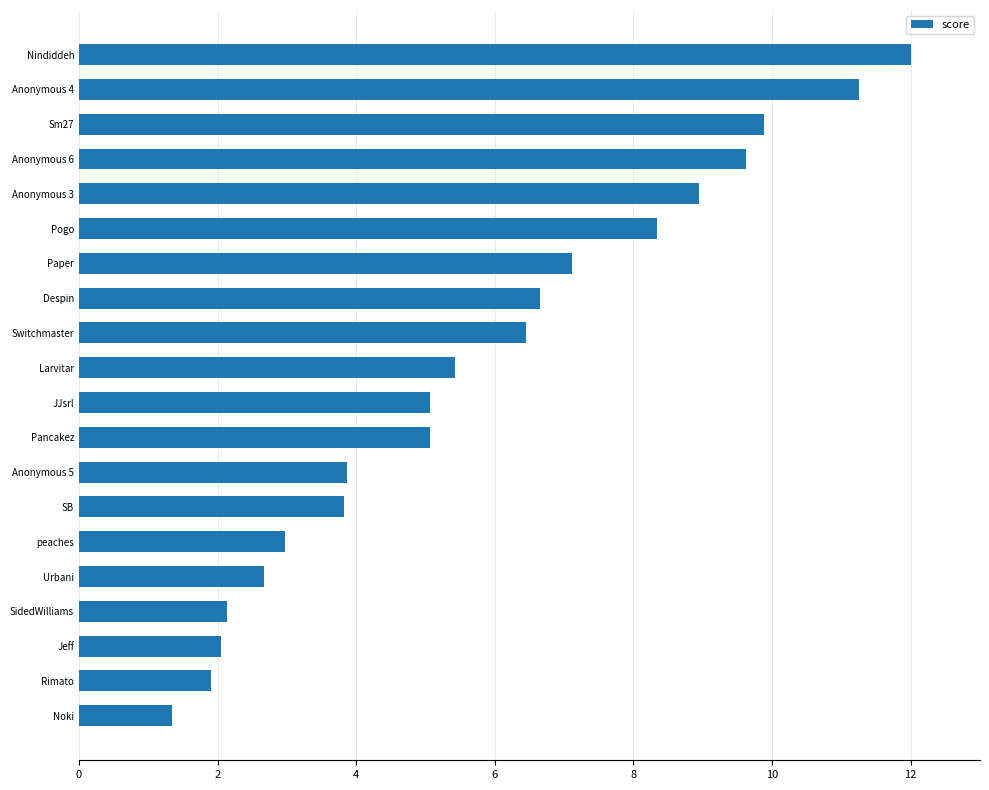

True or false: the data shows 5.1 at JJsrl.

True